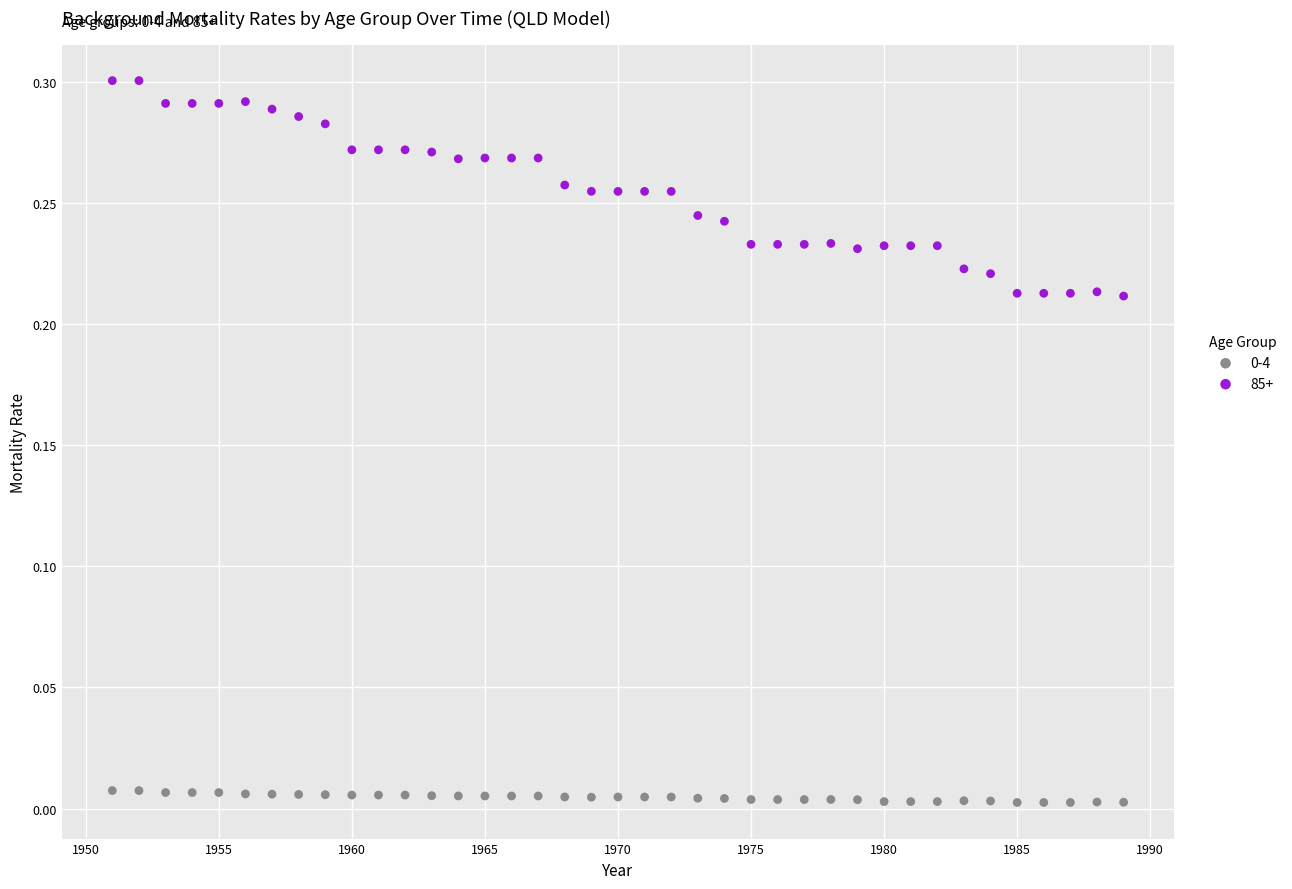

What is the X range (max minus min) for the scatter plot?

38.0